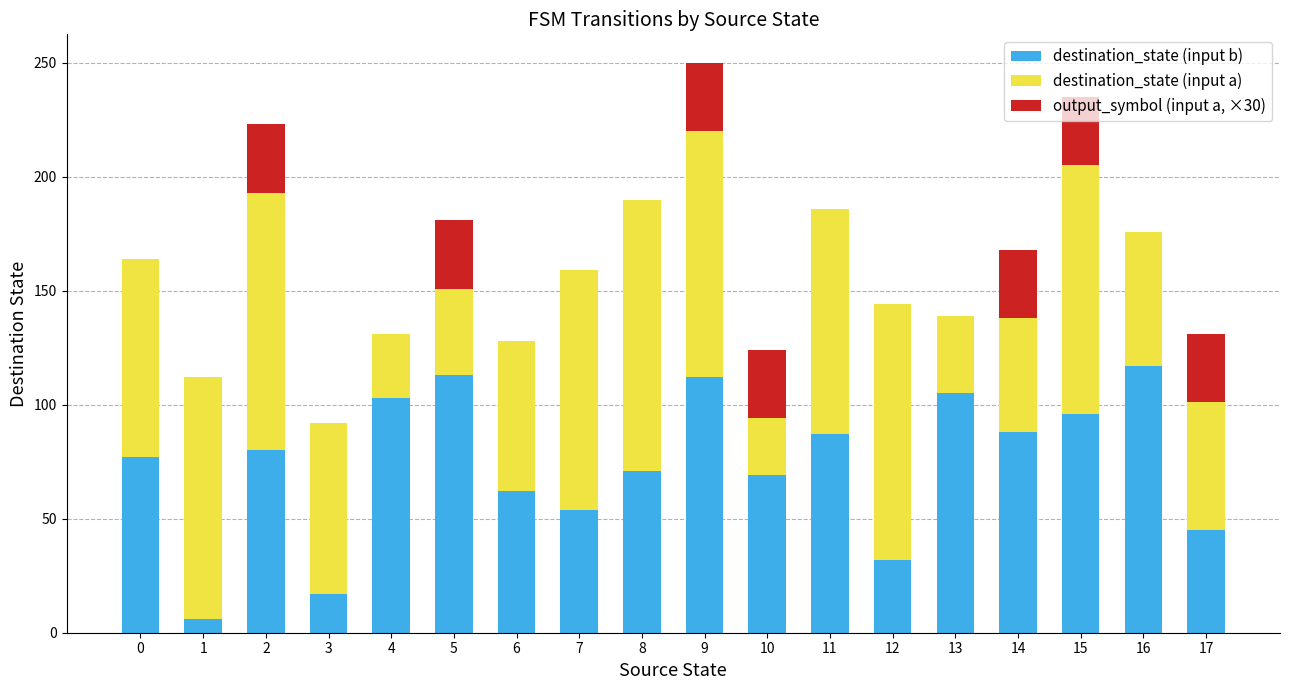

The value of destination_state (input b) at 13 is 169. True or false?

False